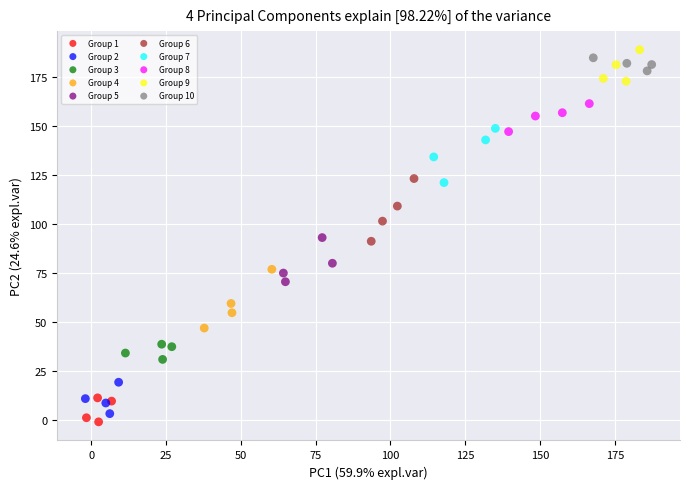

Which series reaches the maximum Y coordinate?

Group 9